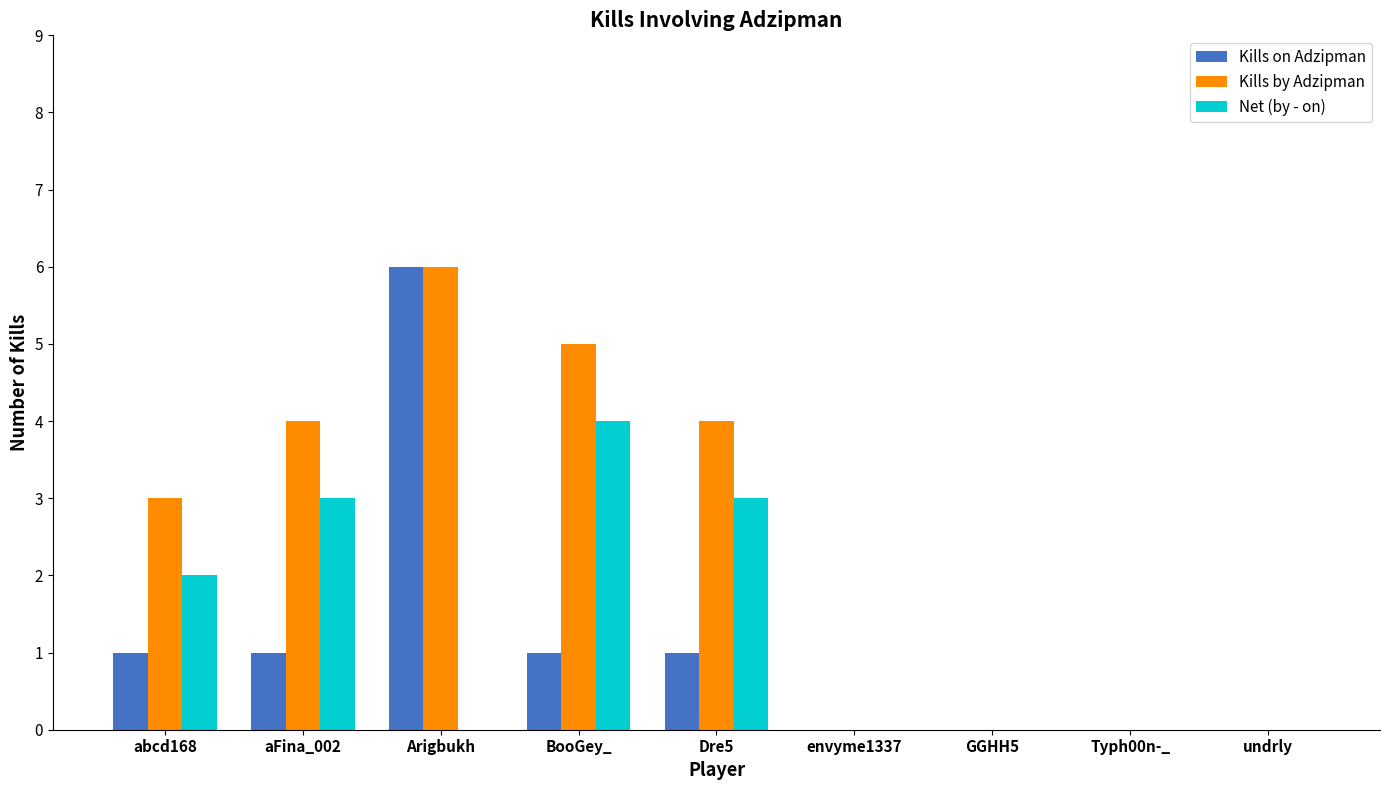

Reading right to left, list all the values displayed in this chart.

Kills on Adzipman: undrly=0	Typh00n-_=0	GGHH5=0	envyme1337=0	Dre5=1	BooGey_=1	Arigbukh=6	aFina_002=1	abcd168=1
Kills by Adzipman: undrly=0	Typh00n-_=0	GGHH5=0	envyme1337=0	Dre5=4	BooGey_=5	Arigbukh=6	aFina_002=4	abcd168=3
Net (by - on): undrly=0	Typh00n-_=0	GGHH5=0	envyme1337=0	Dre5=3	BooGey_=4	Arigbukh=0	aFina_002=3	abcd168=2